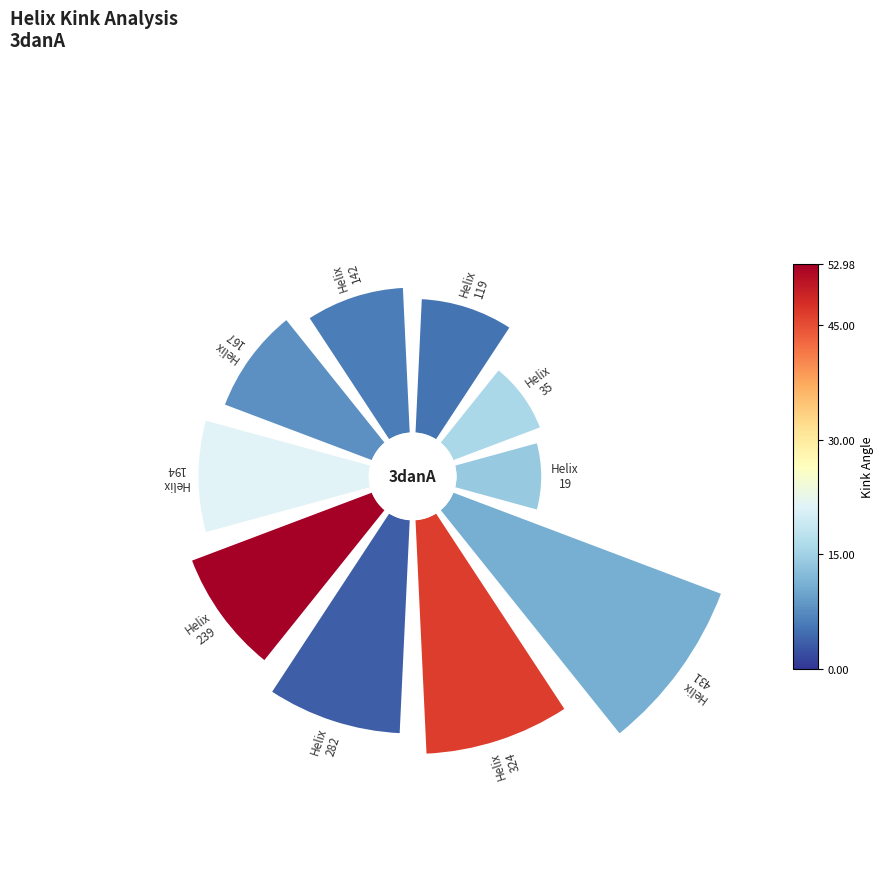

To the nearest percent, what is the difference between the largest and smallest slice percentages?

12%